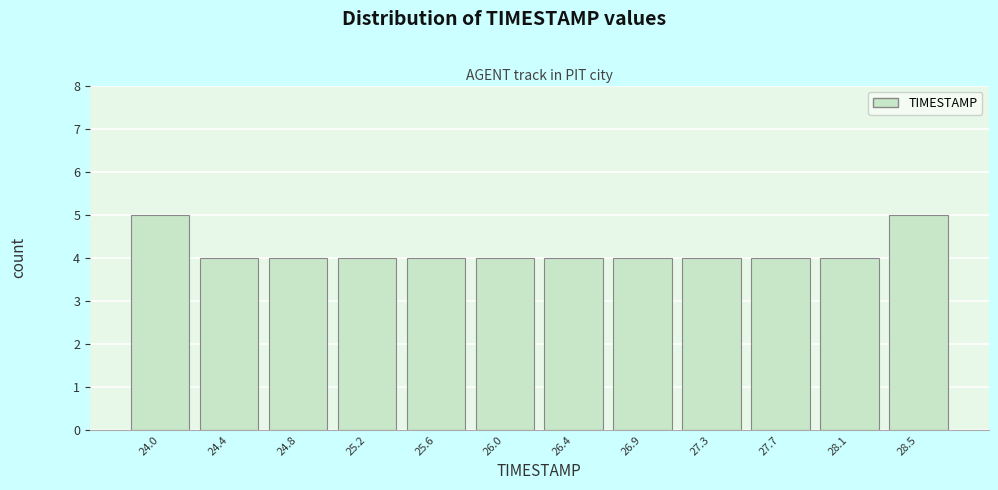

Reading left to right, list all the values displayed in this chart.

24.0=5	24.4=4	24.8=4	25.2=4	25.6=4	26.0=4	26.4=4	26.9=4	27.3=4	27.7=4	28.1=4	28.5=5